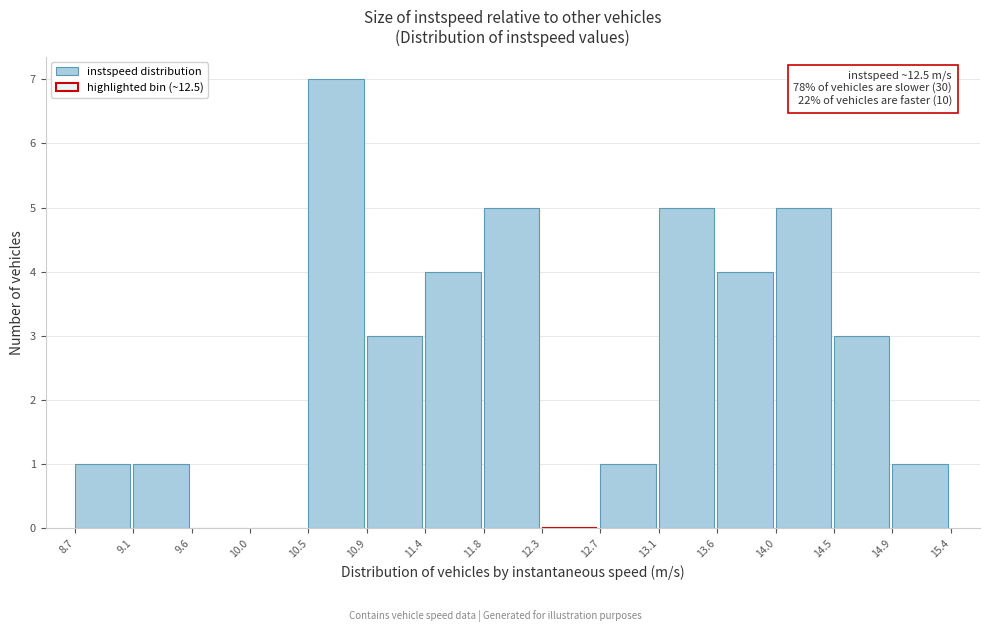

Over which range of the x-axis is the bar tallest?

10.5 to 10.9